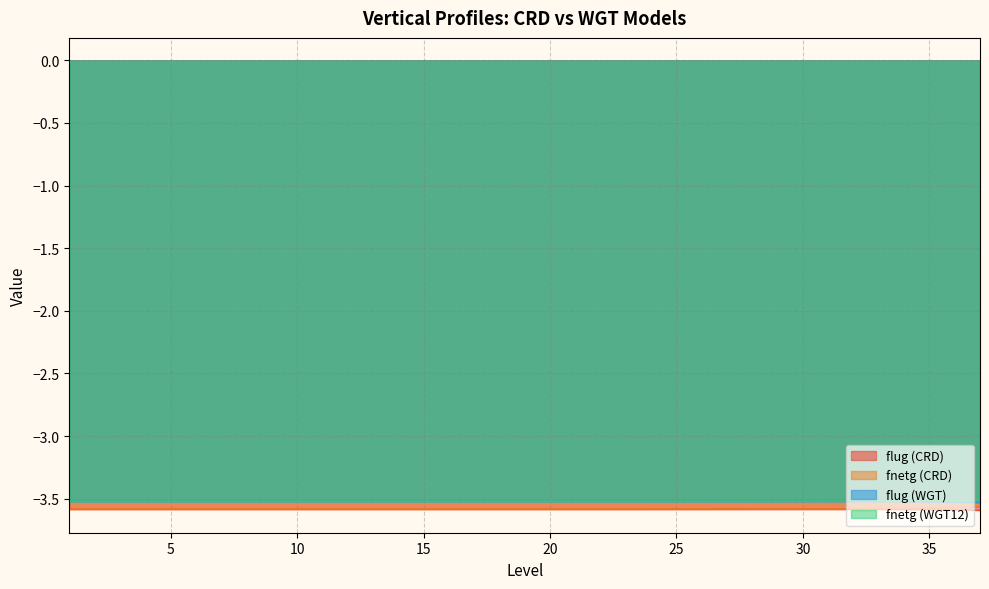

Rank the series by their maximum value, from highest to lowest.

fnetg (WGT12), flug (WGT), fnetg (CRD), flug (CRD)